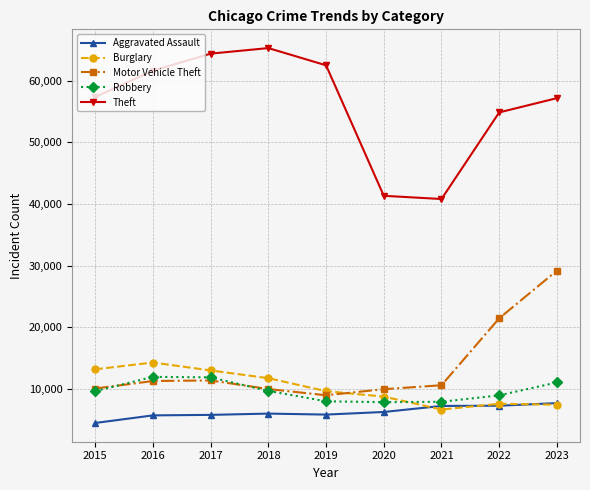

Which series has the largest range (max minus min)?

Theft